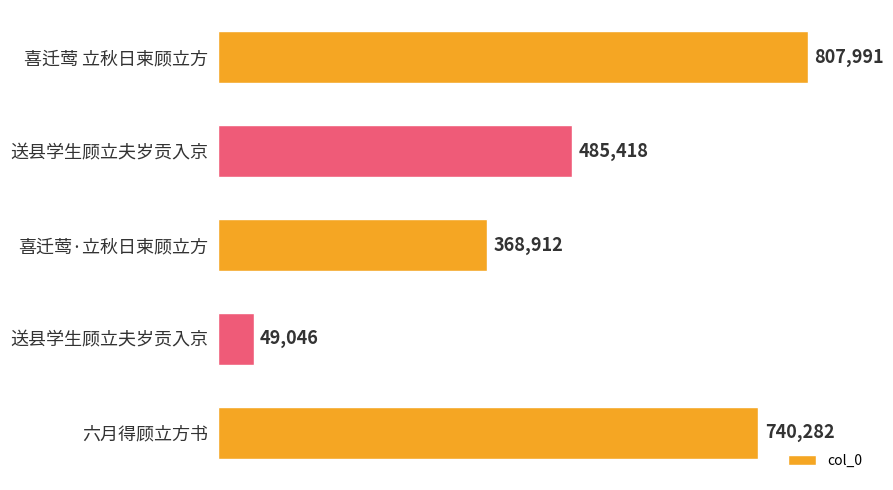

What is the smallest value displayed?

49046